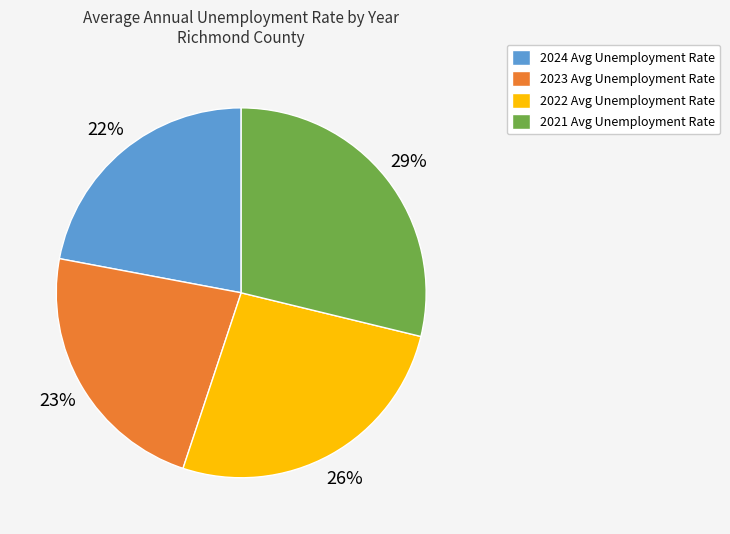

Which slice is the smallest?

2024 Avg Unemployment Rate